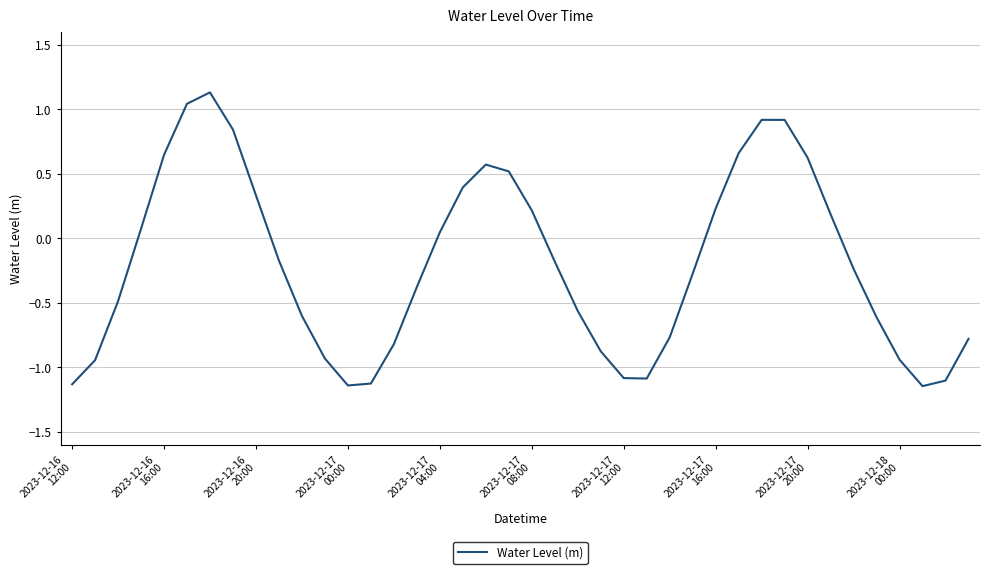

What is the greatest value displayed?

1.1